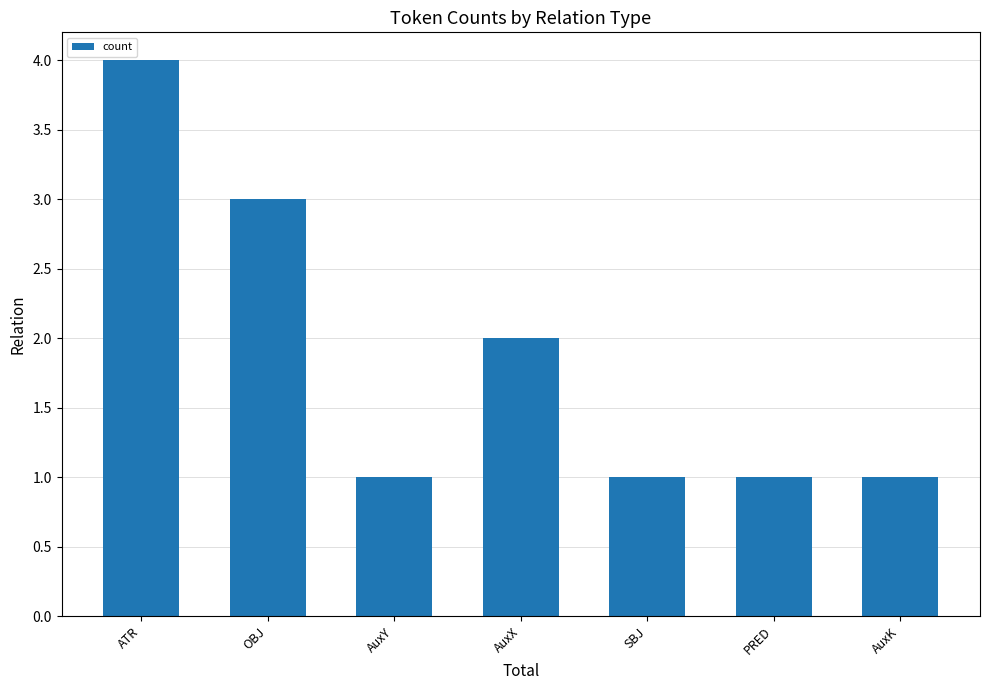

What is the sum of all values?

13